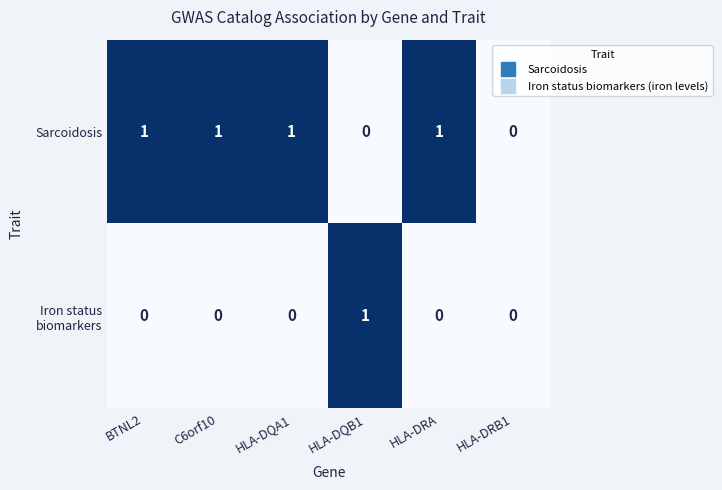

How many Sarcoidosis values are between 0 and 1?

6